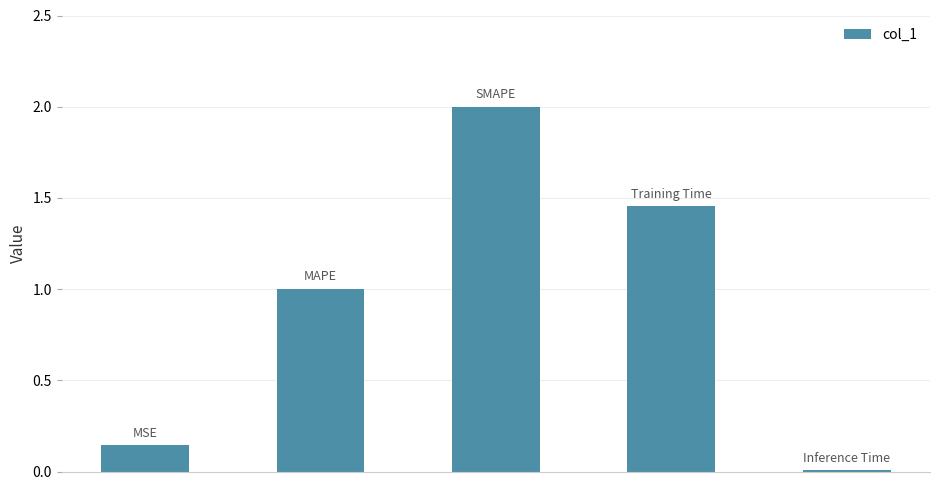

What is the difference between the second highest and second lowest values?

1.3